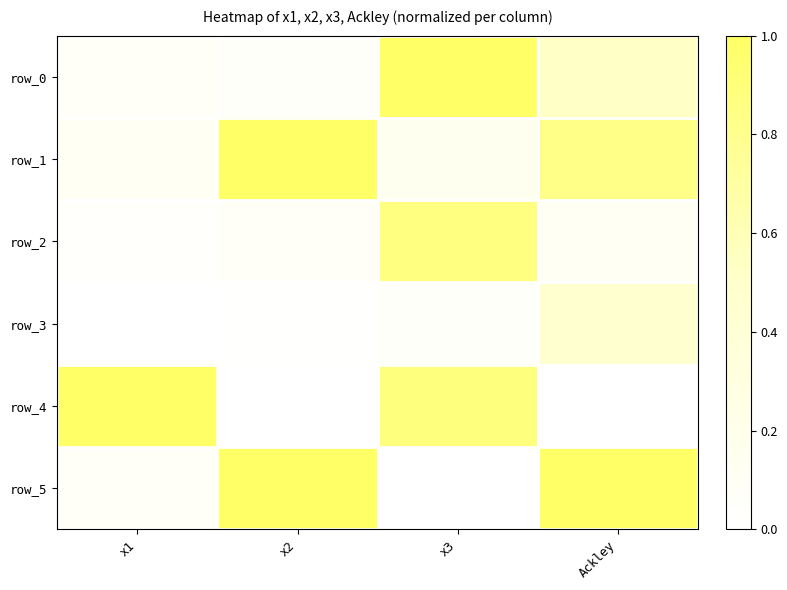

Which series has the largest range (max minus min)?

row_4